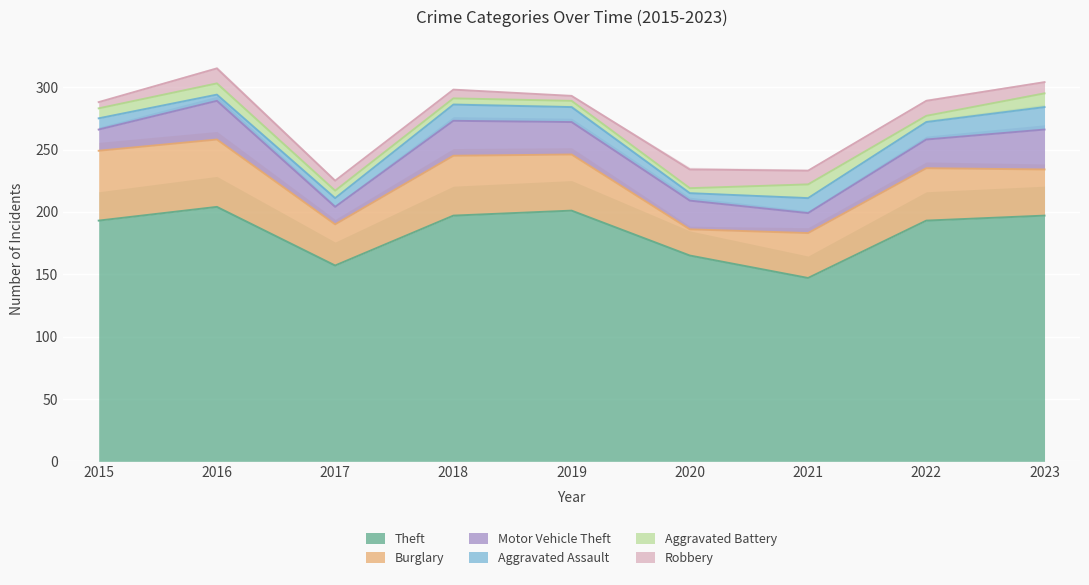

Reading left to right, what are all the values shown in this chart?

Theft: 2015=193	2016=204	2017=157	2018=197	2019=201	2020=165	2021=147	2022=193	2023=197
Burglary: 2015=56	2016=54	2017=33	2018=48	2019=45	2020=21	2021=36	2022=42	2023=37
Motor Vehicle Theft: 2015=17	2016=31	2017=14	2018=28	2019=26	2020=23	2021=16	2022=23	2023=32
Aggravated Assault: 2015=9	2016=5	2017=7	2018=13	2019=12	2020=6	2021=12	2022=14	2023=18
Aggravated Battery: 2015=8	2016=9	2017=6	2018=5	2019=5	2020=4	2021=11	2022=5	2023=11
Robbery: 2015=5	2016=12	2017=8	2018=7	2019=4	2020=15	2021=11	2022=12	2023=9